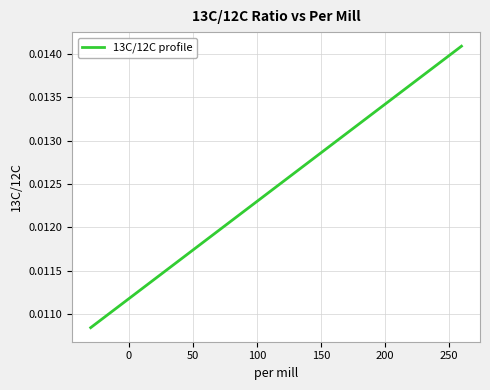

Does the chart display data point markers on the line(s)?

No